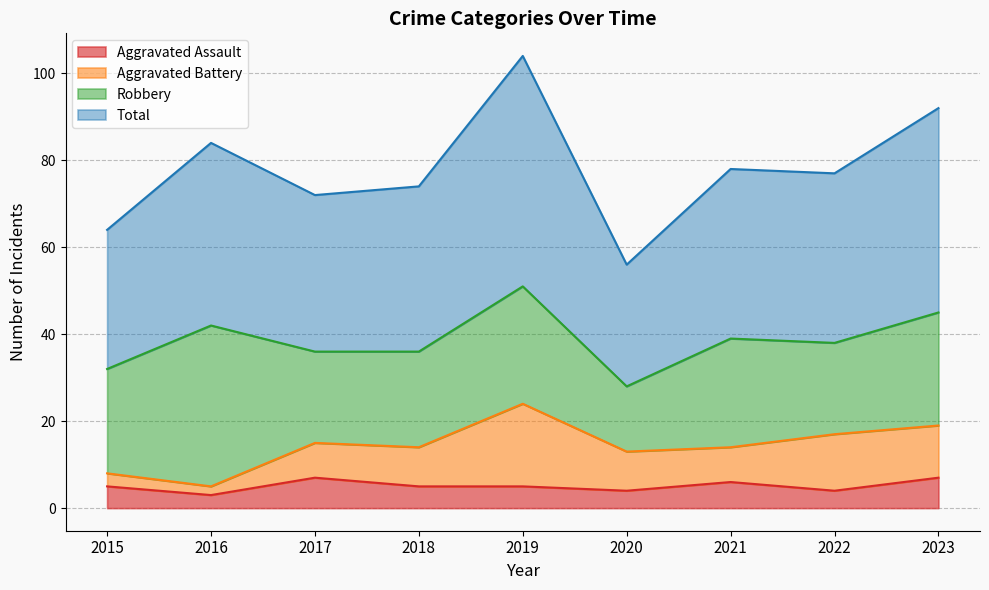

True or false: Total has a value of 105 at 2015.

False